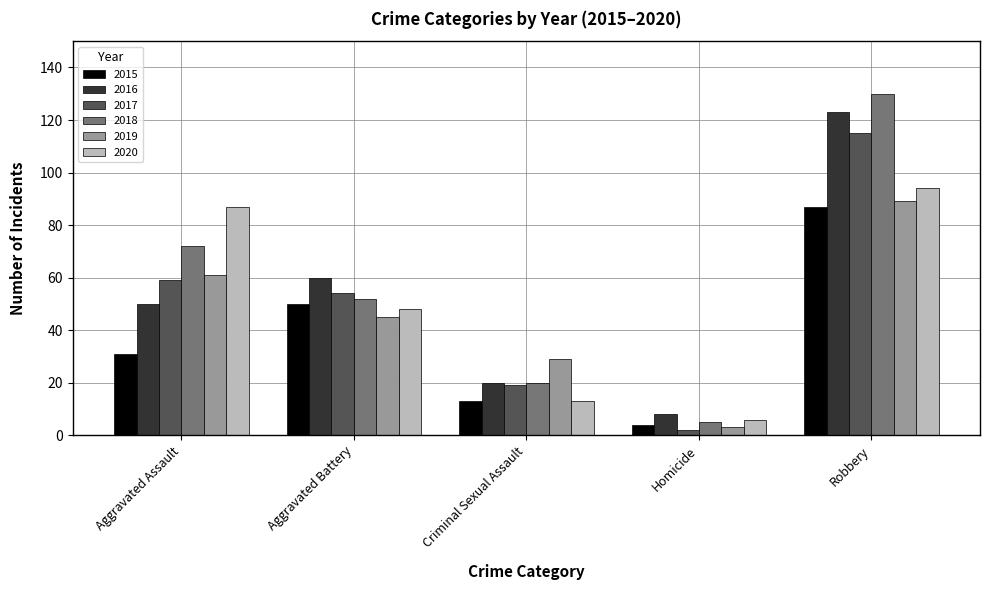

Reading right to left, what are all the values shown in this chart?

2015: 87	4	13	50	31
2016: 123	8	20	60	50
2017: 115	2	19	54	59
2018: 130	5	20	52	72
2019: 89	3	29	45	61
2020: 94	6	13	48	87